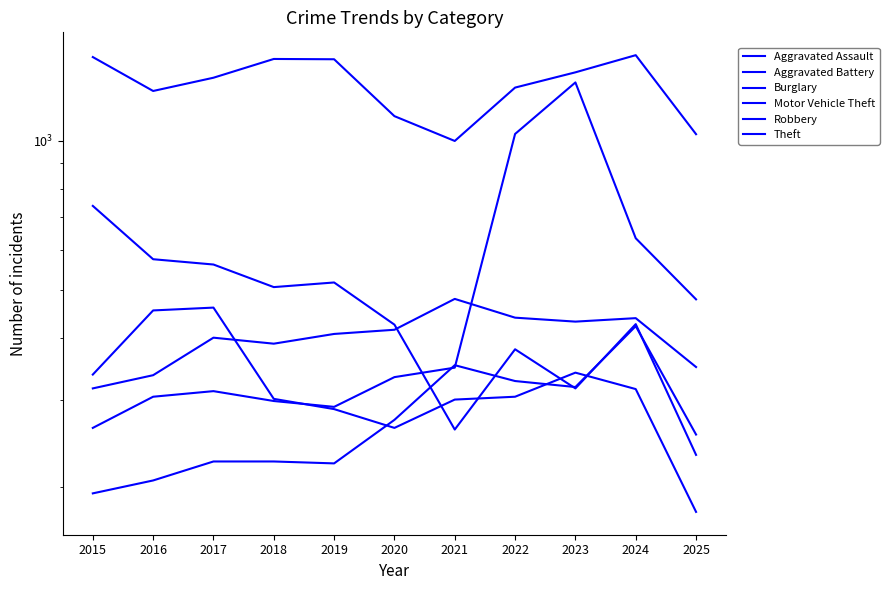

At which category is the sum across all series the highest?

2023